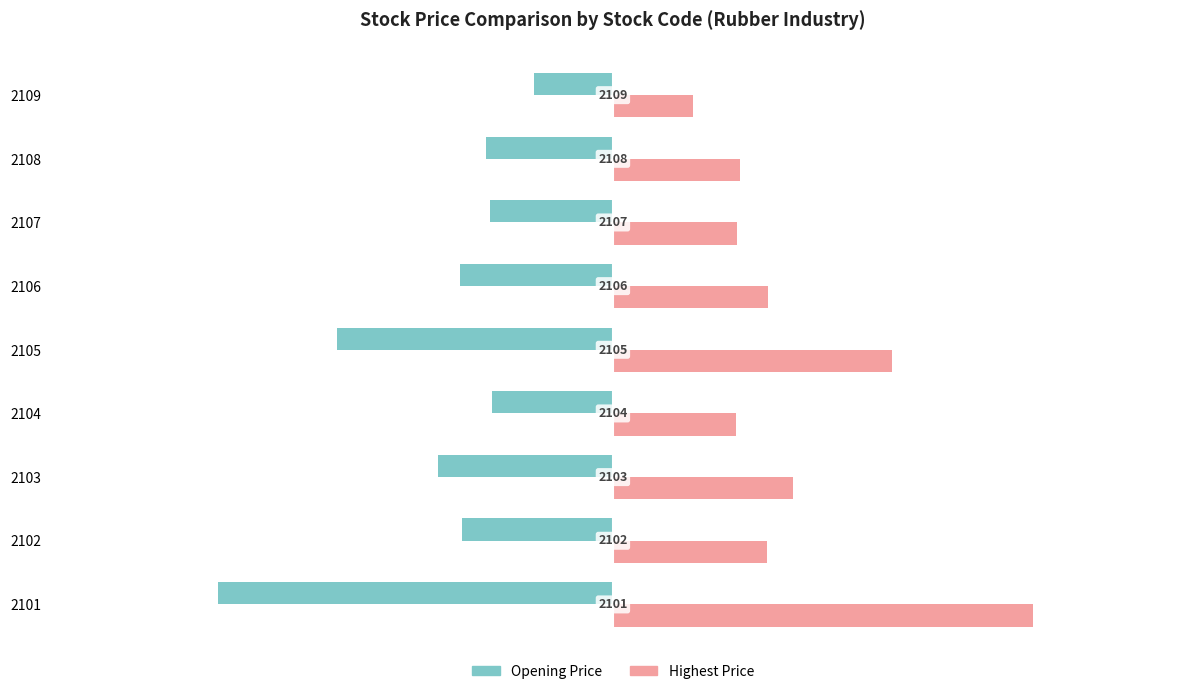

List the series in order of their overall mean, highest first.

Highest Price, Opening Price